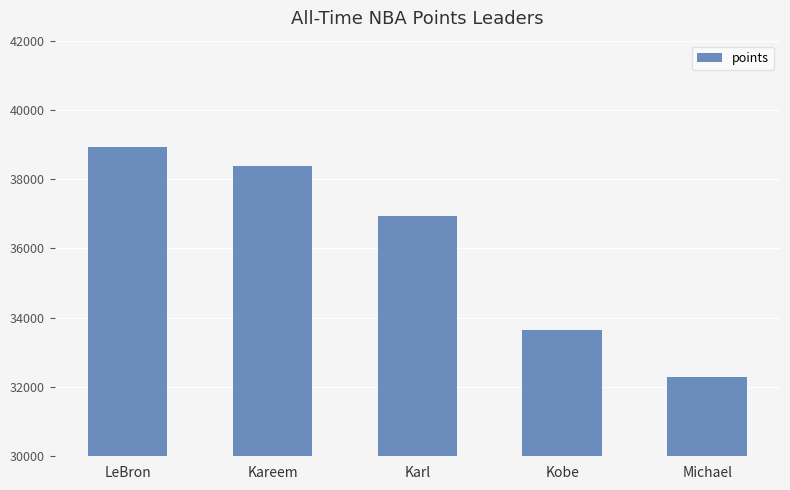

Which category has the lowest value across all series?

Michael